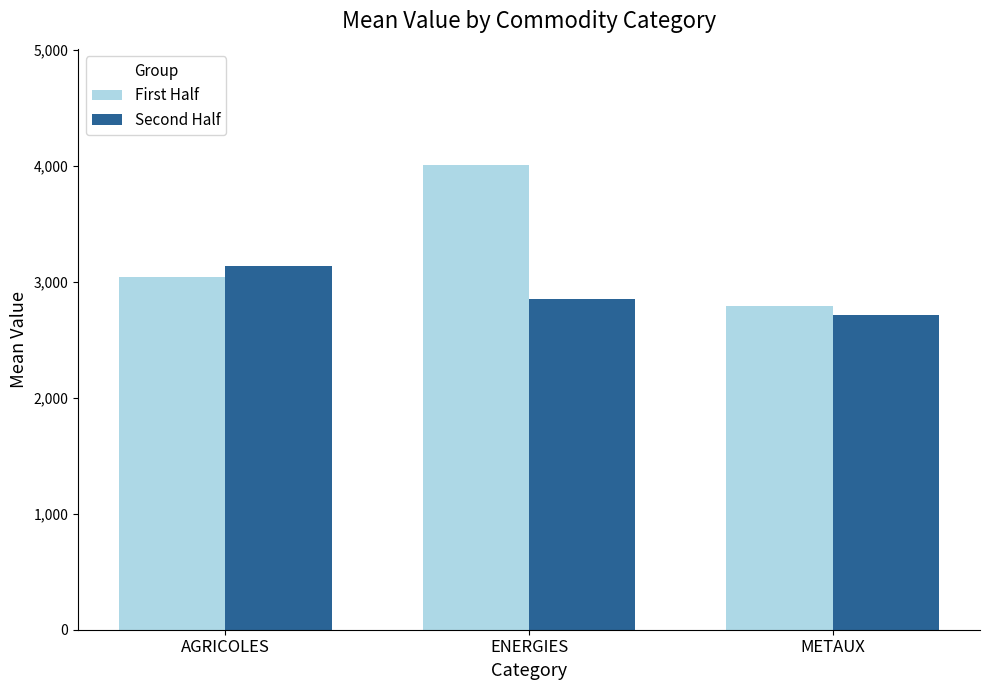

At which label does Second Half first exceed 2849?

AGRICOLES